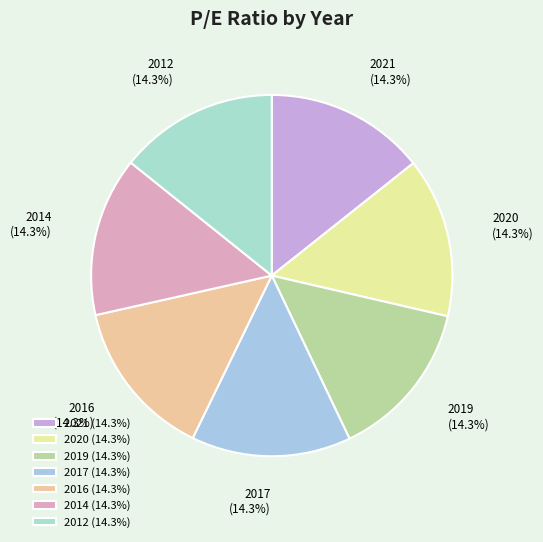

How many segments does this pie chart have?

7